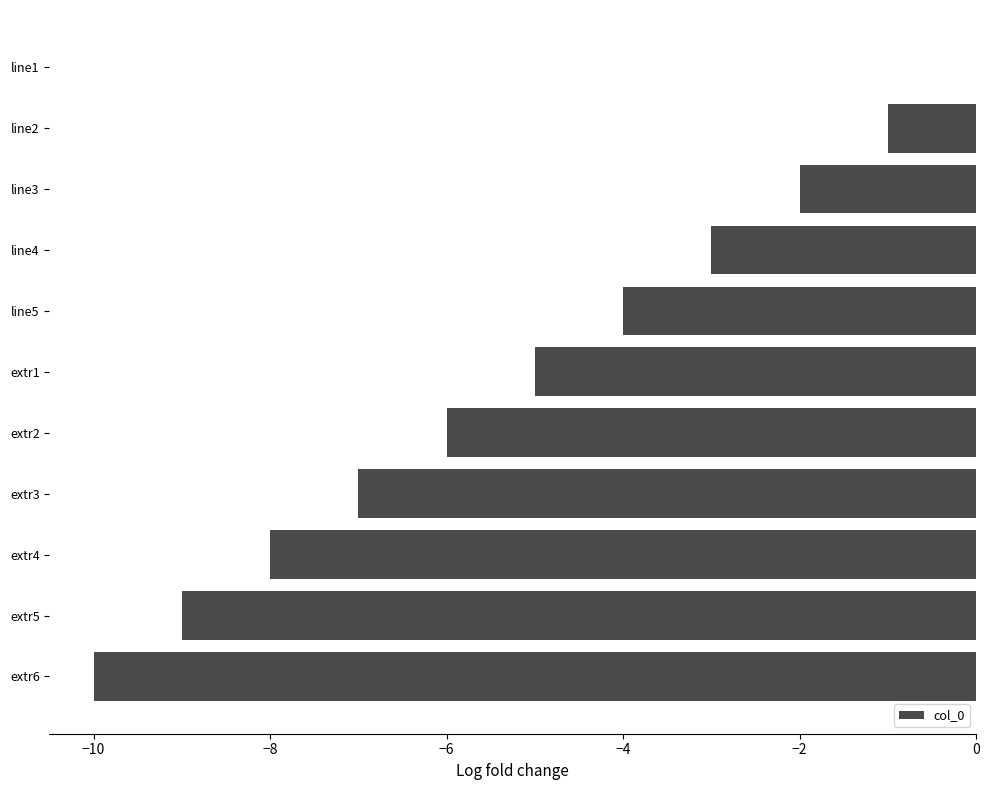

What is the sum of the values at extr2 and line1?

-6